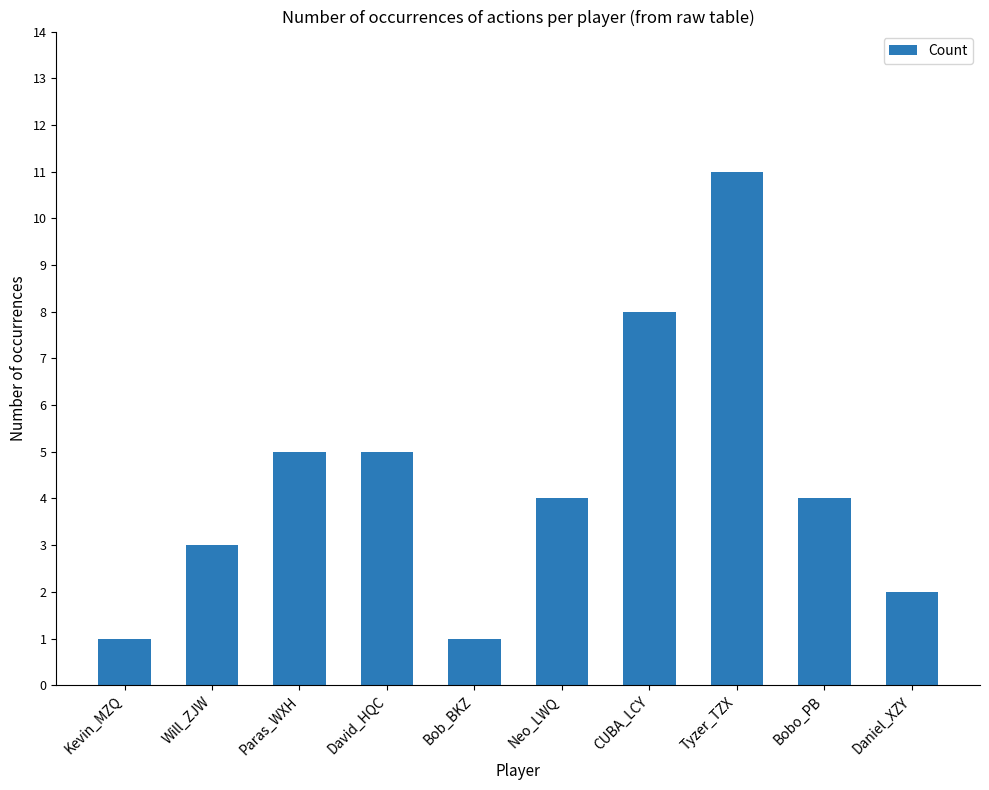

How many values are between 2 and 5?

6